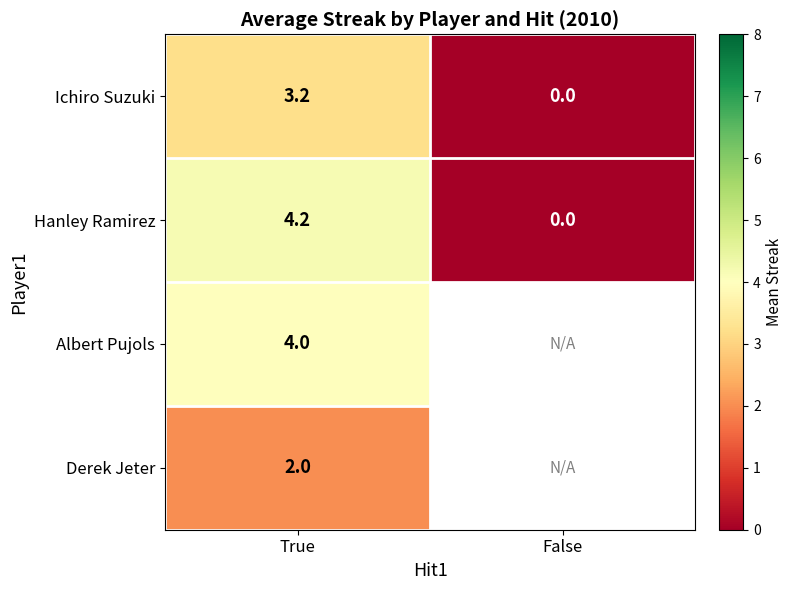

True or false: Albert Pujols has a value of 5.5 at True.

False